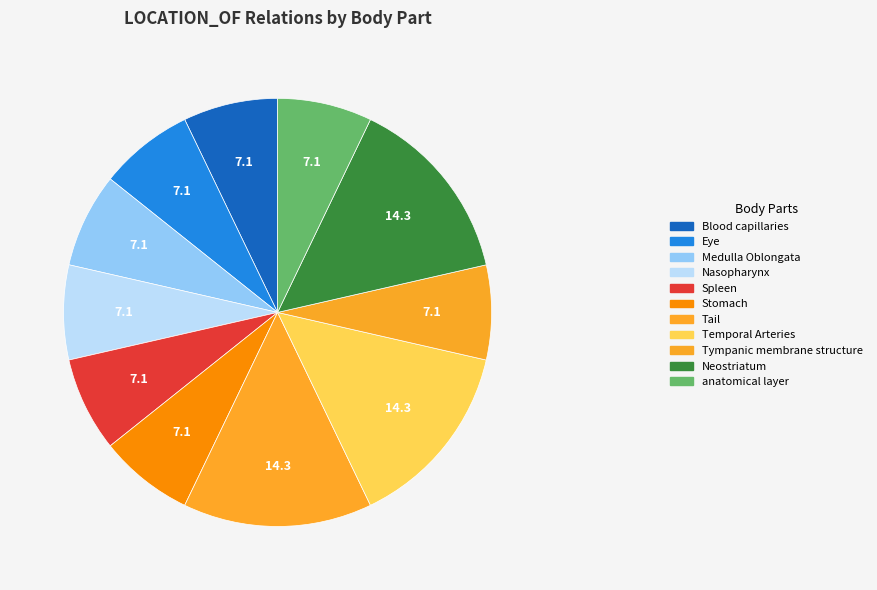

Count the number of slices in the pie.

11